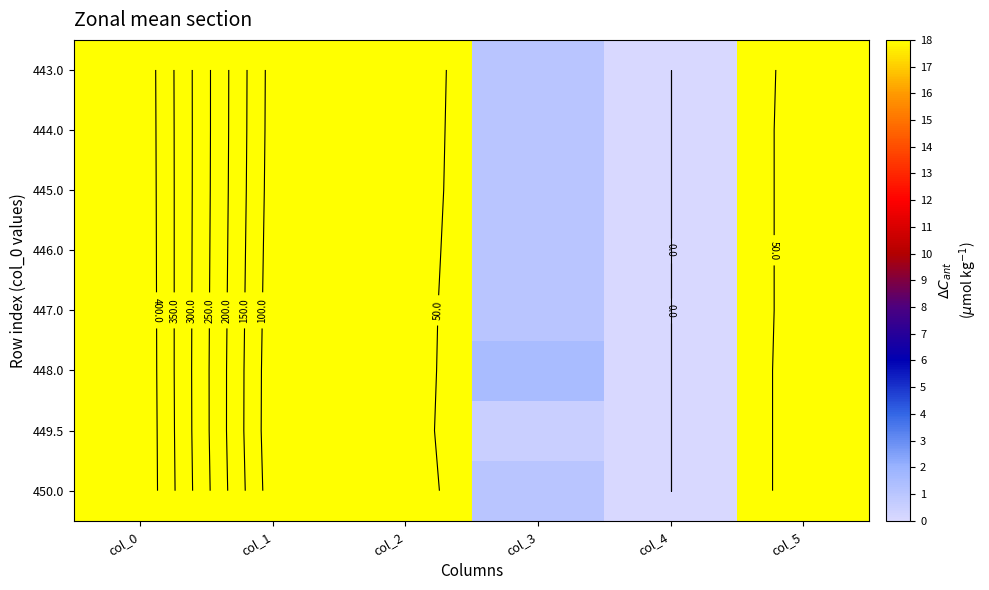

True or false: 445.0 has a value of 0.3 at col_3.

False